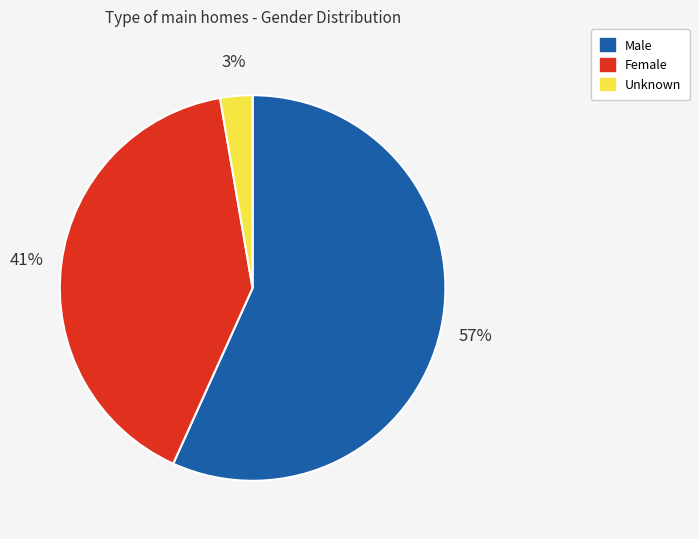

To the nearest percent, what is the difference between the Female and Male slice percentages?

16%